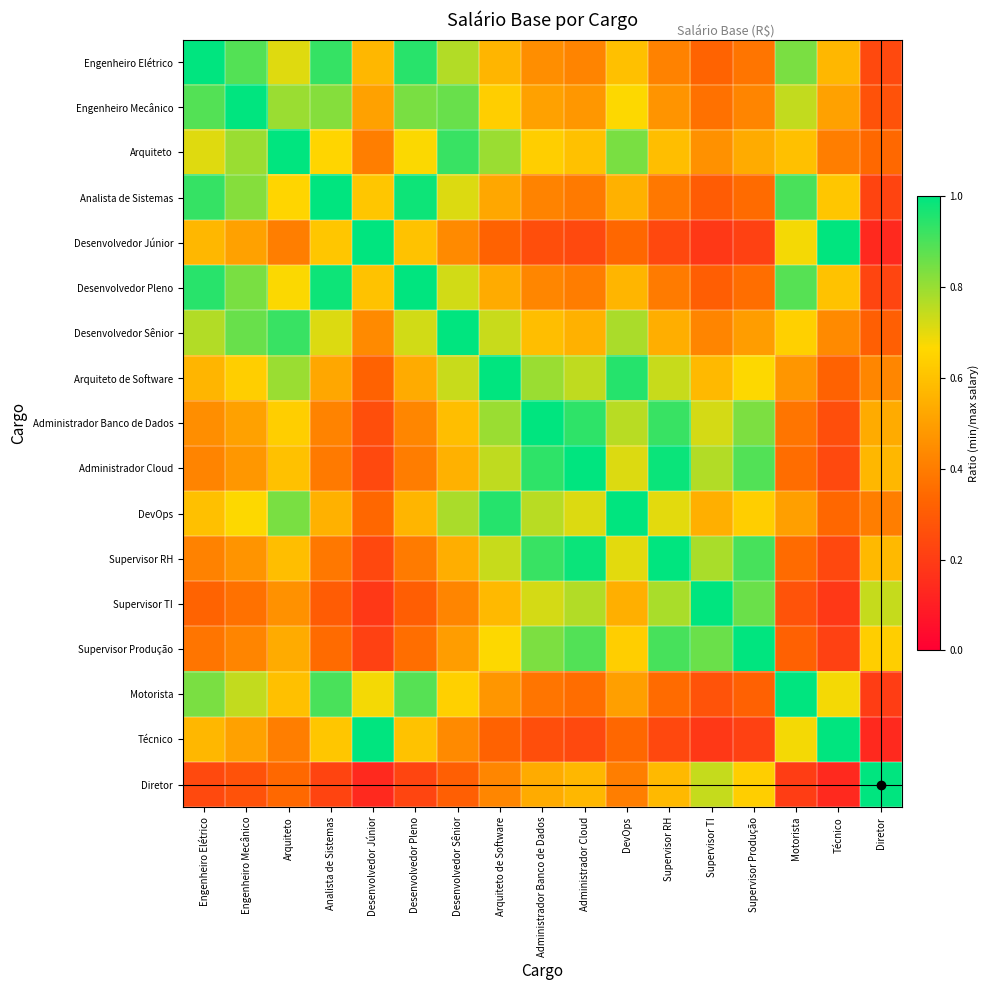

Which series changed the most between Desenvolvedor Sênior and Arquiteto de Software?

Desenvolvedor Sênior